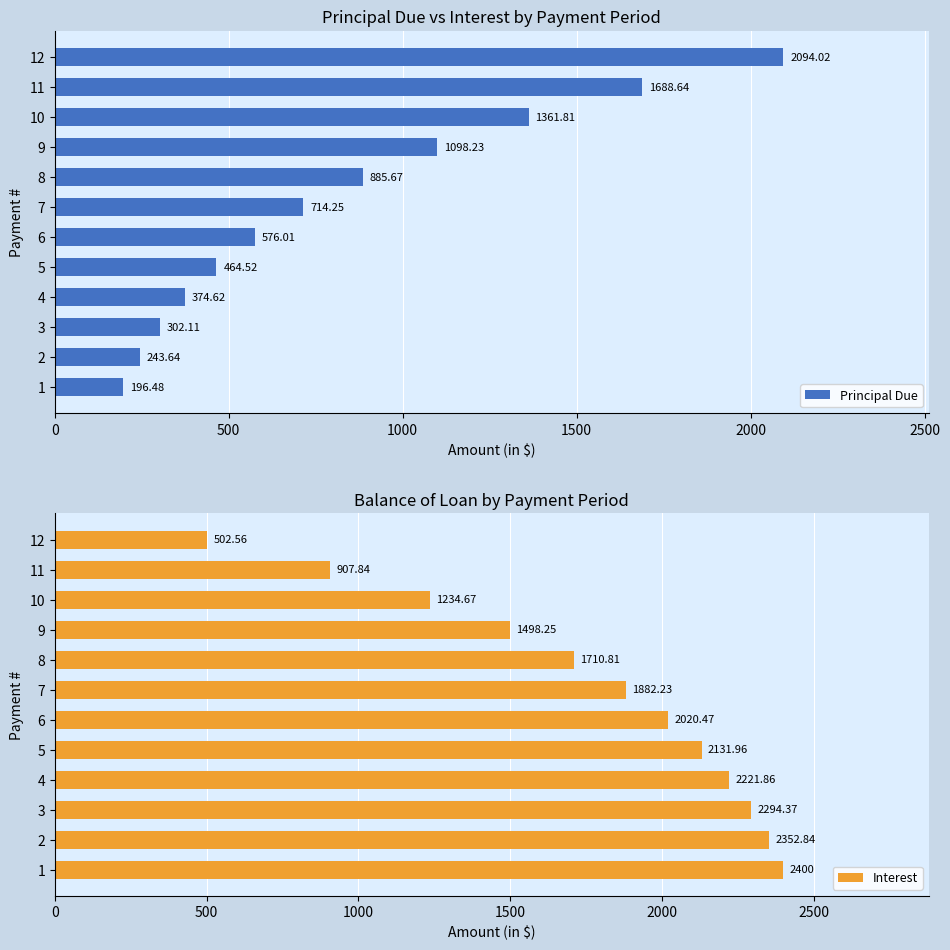

How many data points in Principal Due are above 714?

6